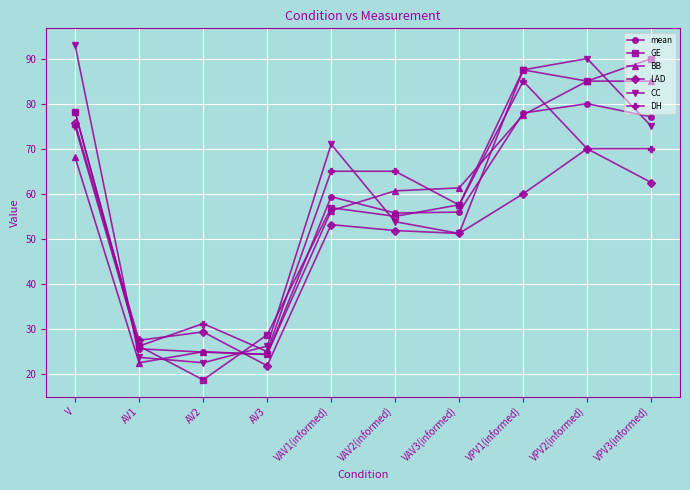

How many series are shown in this chart?

6